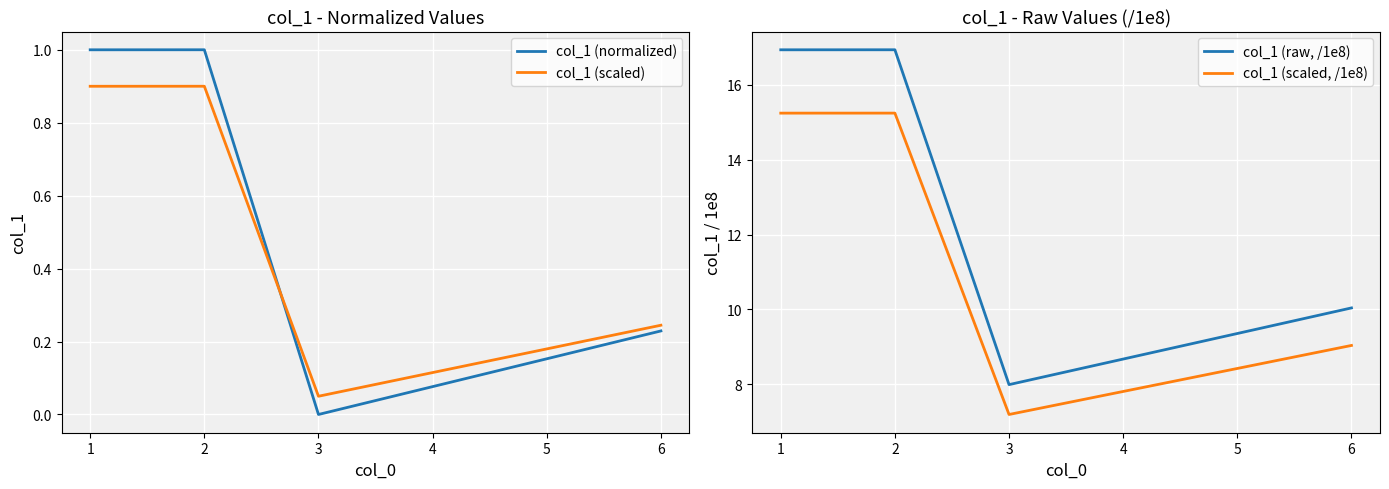

What is the maximum value for col_1 (normalized)?

1.0